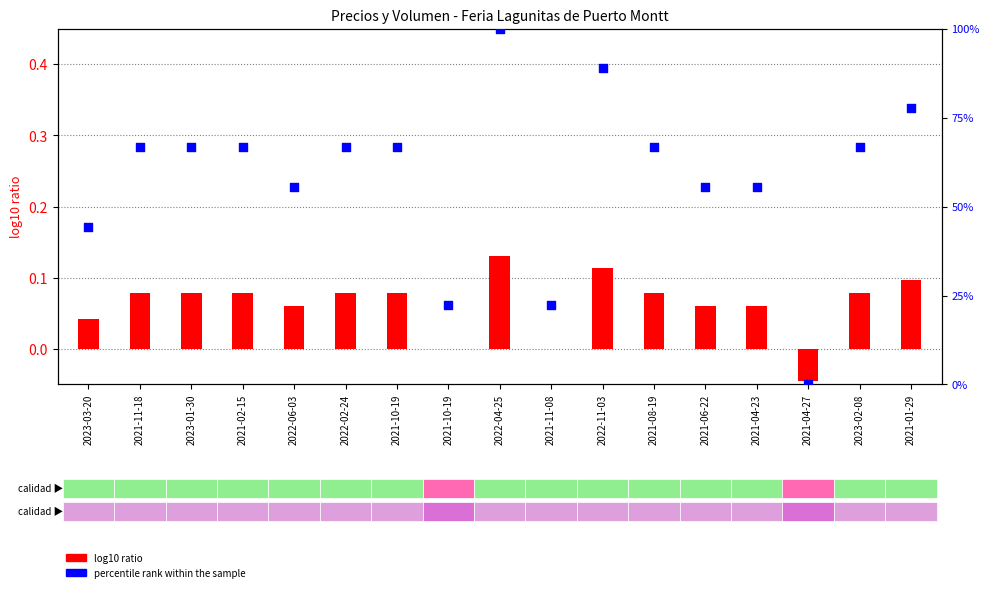

At which category is the sum across all series the highest?

2022-04-25